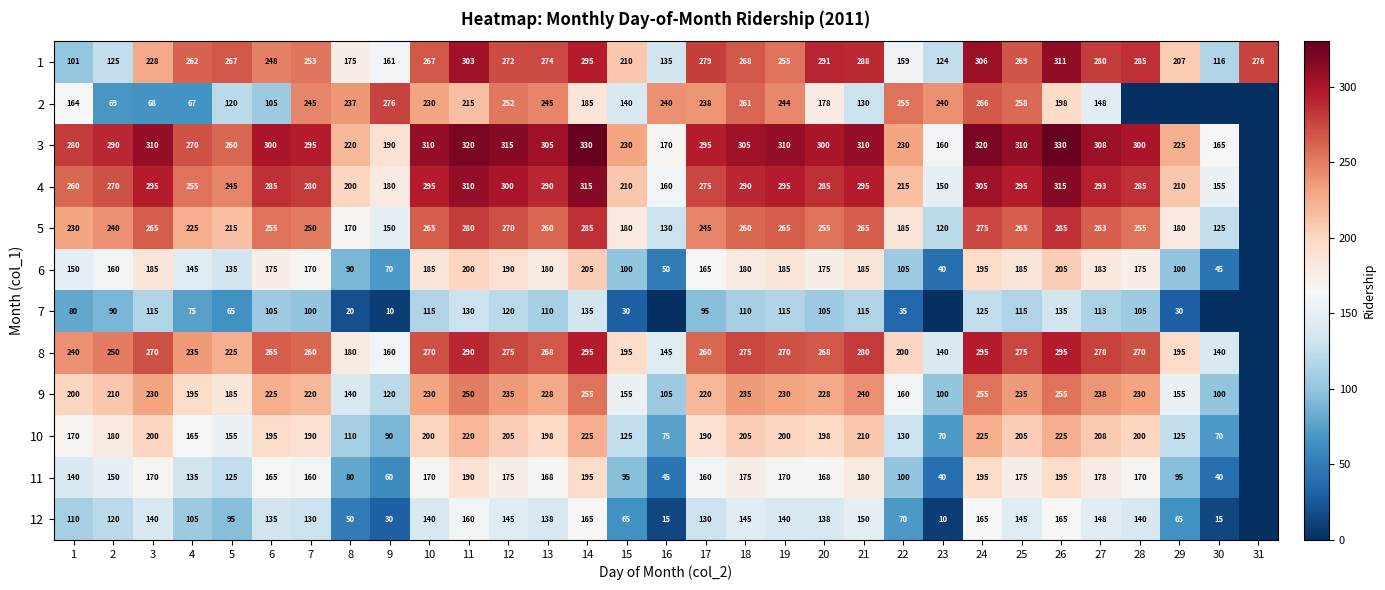

What is the spread (max minus min) of values at 22?

220